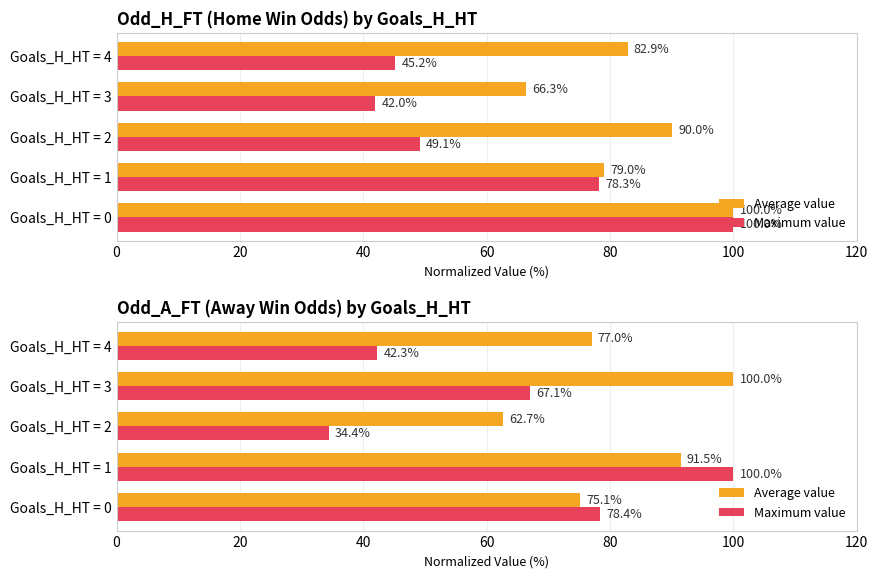

Is the value of Average value at Goals_H_HT = 4 greater than the value of Maximum value at Goals_H_HT = 2?

Yes